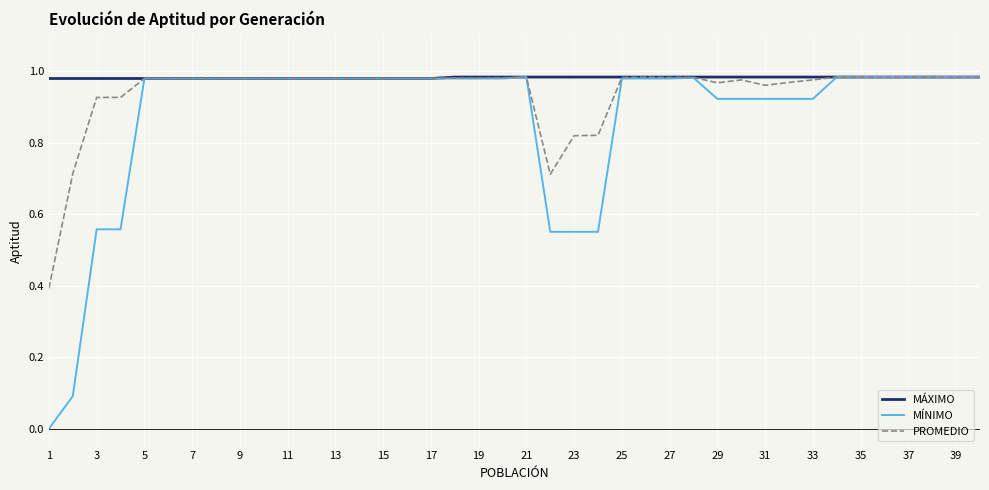

Which series has the widest spread of values?

MÍNIMO